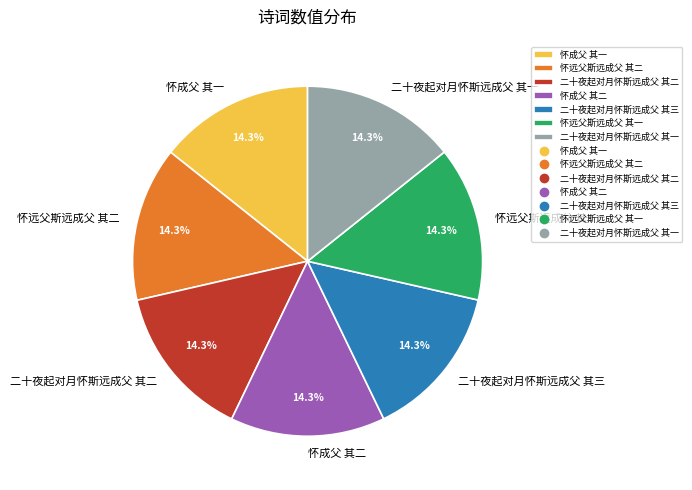

Is it true that 二十夜起对月怀斯远成父 其二 is 14% of the pie?

True